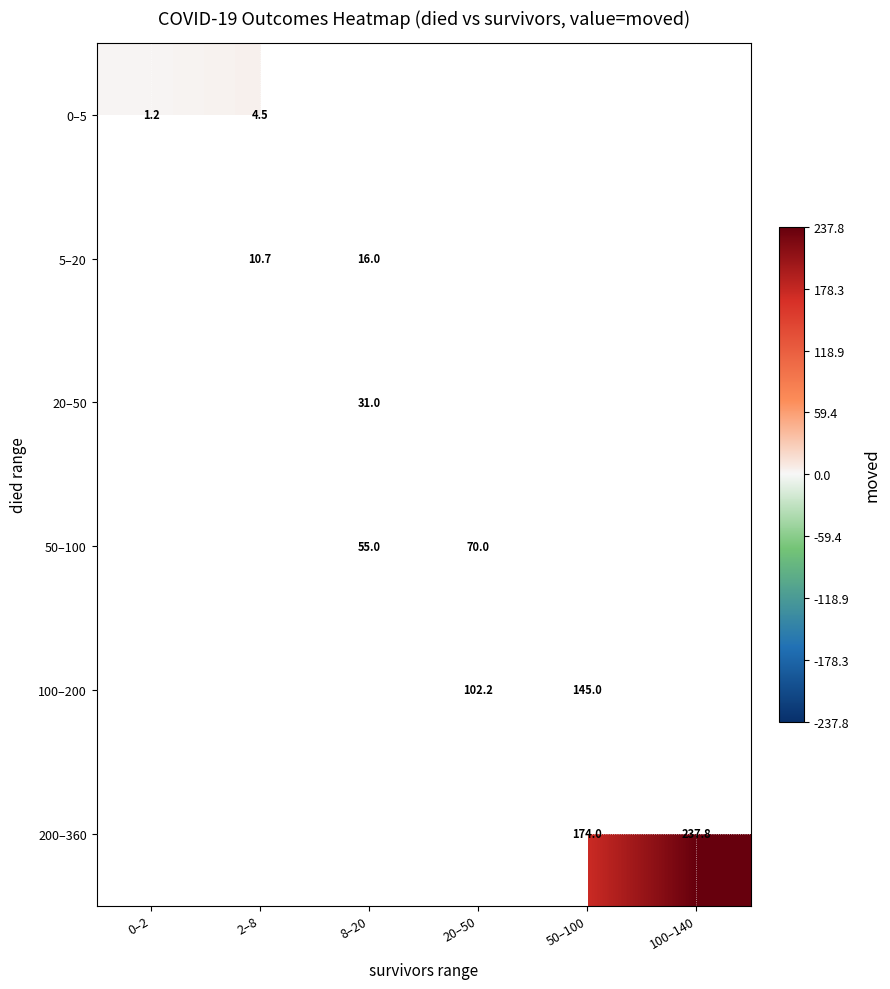

The value of 50–100 at 8–20 is 55.0. True or false?

True